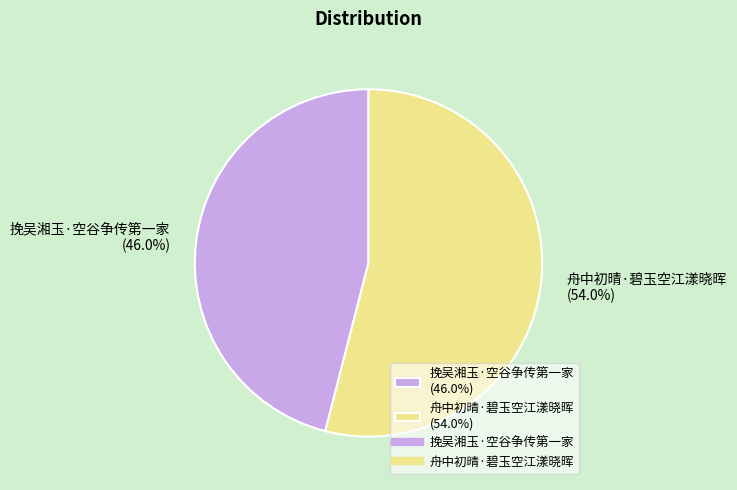

To the nearest percent, what percentage of the pie is 挽吴湘玉·空谷争传第一家?

46%